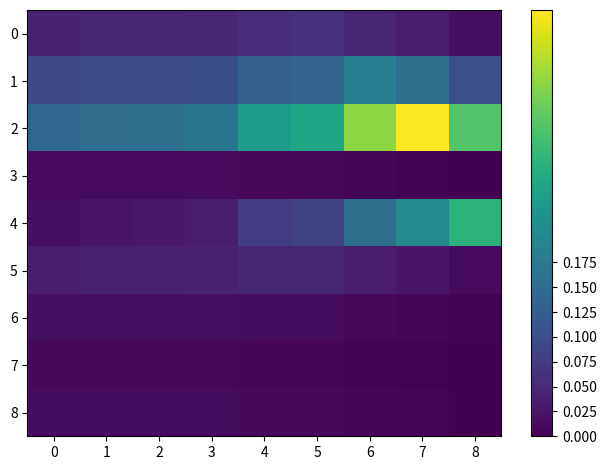

List the series in order of their peak value, lowest first.

7, 3, 8, 6, 5, 0, 1, 4, 2